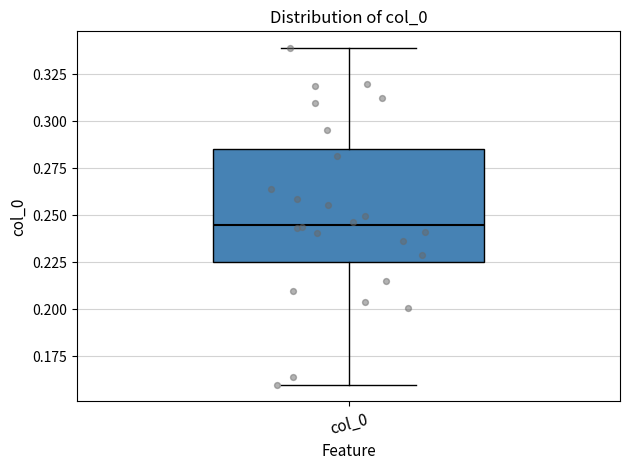

Read this box plot against the y-axis: the position of the median line, the range covered by the box, and the ends of both whiskers. The values are not printed on the chart, so give them approximately, as read against the axis.

median 0.245, box 0.225 to 0.285, whiskers 0.160 to 0.340